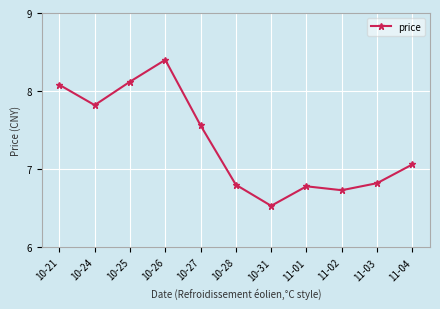

What is the maximum value shown in the chart?

8.4